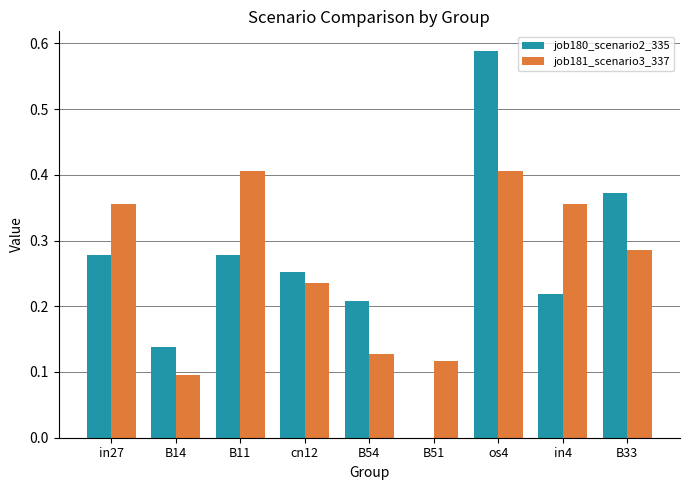

How many data points does each series have?

9